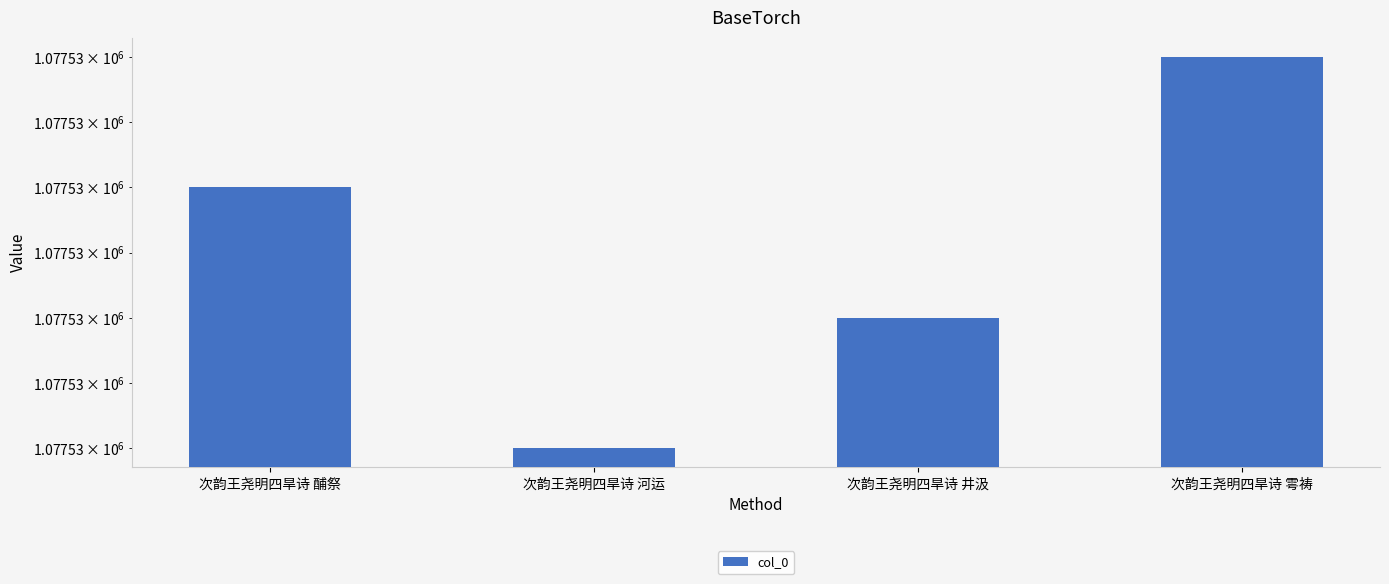

What position from the left is 次韵王尧明四旱诗 河运?

2